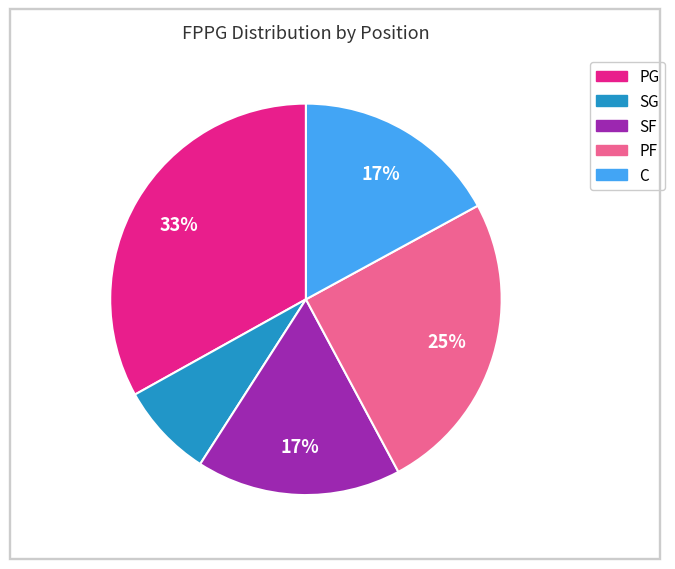

To the nearest percent, what is the difference between the largest and smallest slice percentages?

25%